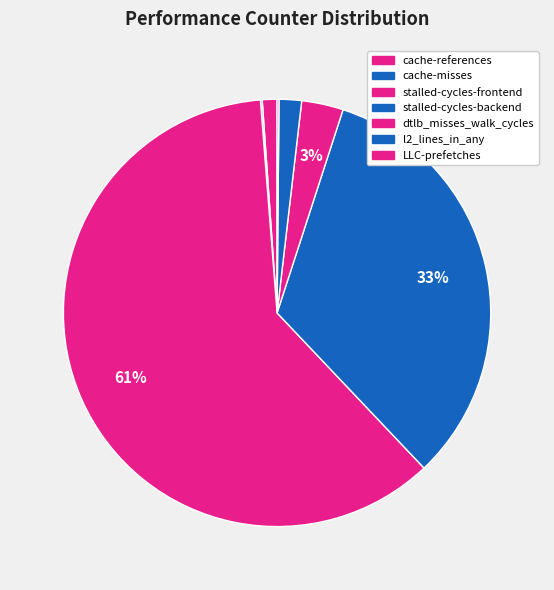

Which category has the smallest portion of the pie?

cache-misses